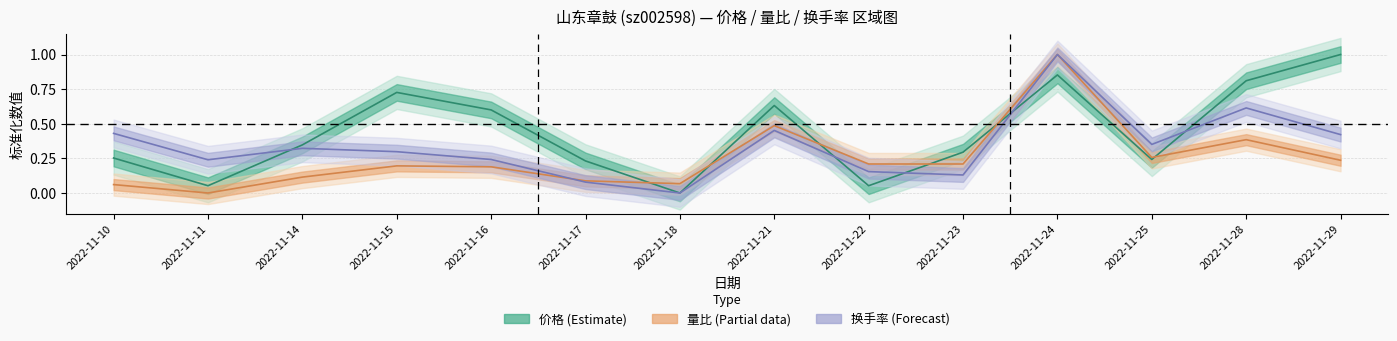

Where is the first local minimum for 价格?

2022-11-11